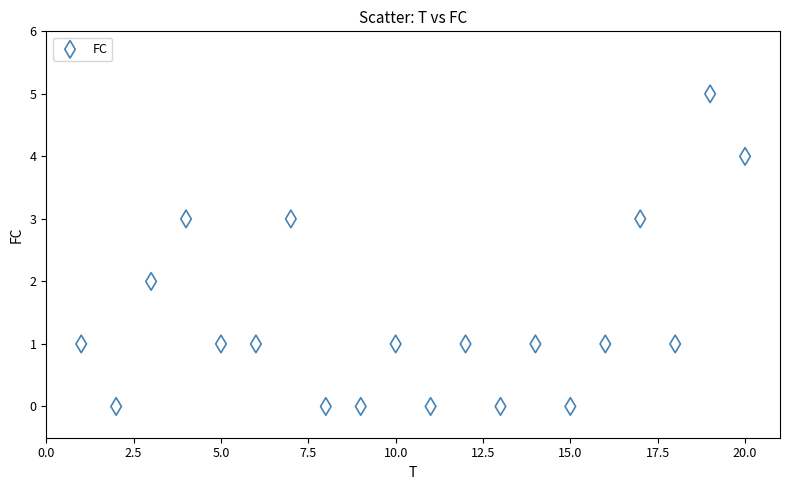

What is the range of X values (max minus min)?

19